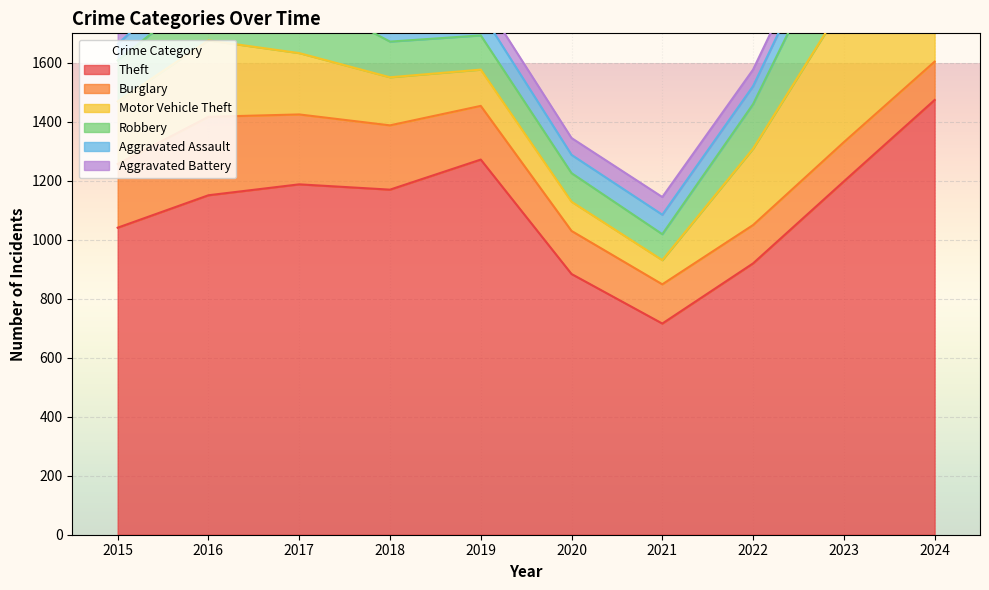

List the labels in order of Theft value, largest first.

2024, 2019, 2023, 2017, 2018, 2016, 2015, 2022, 2020, 2021